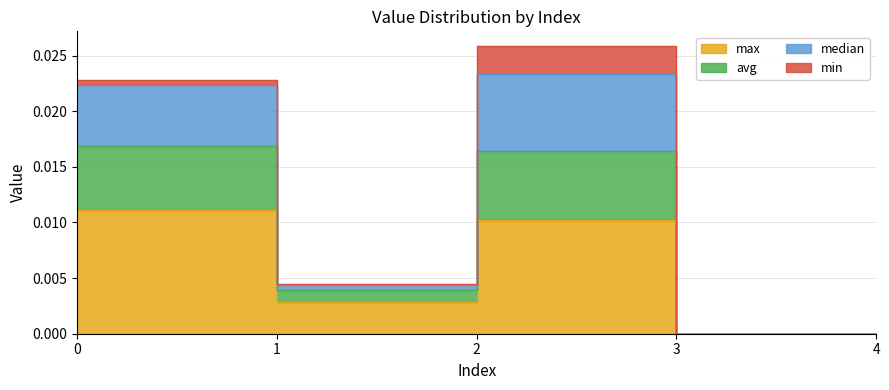

True or false: max and median intersect in this chart.

False